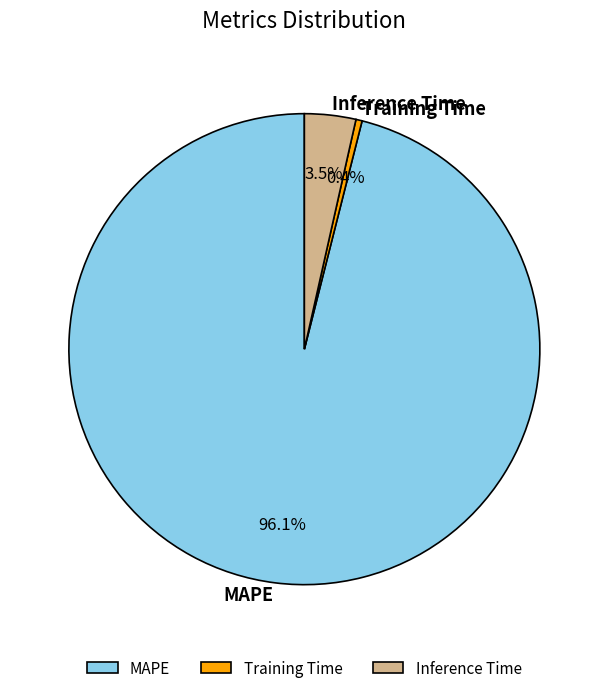

Which has a higher value, Inference Time or MAPE?

MAPE